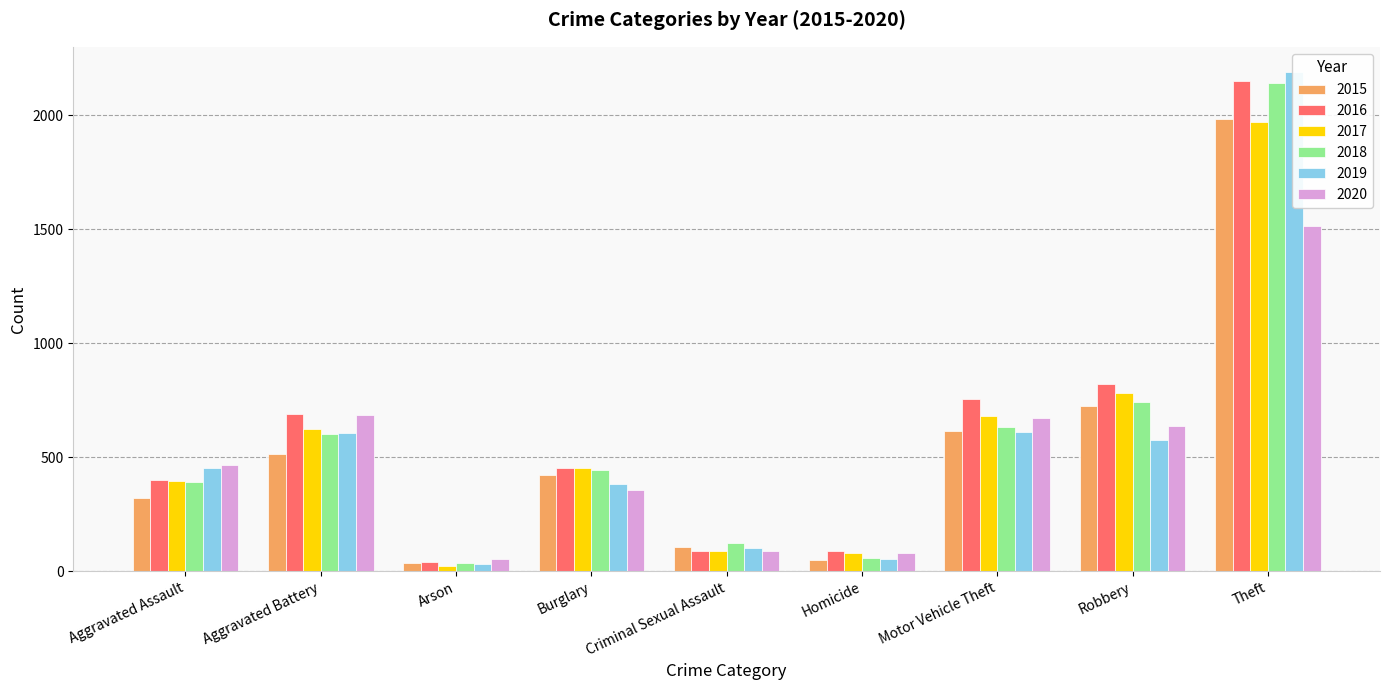

How many categories are shown in the chart?

9